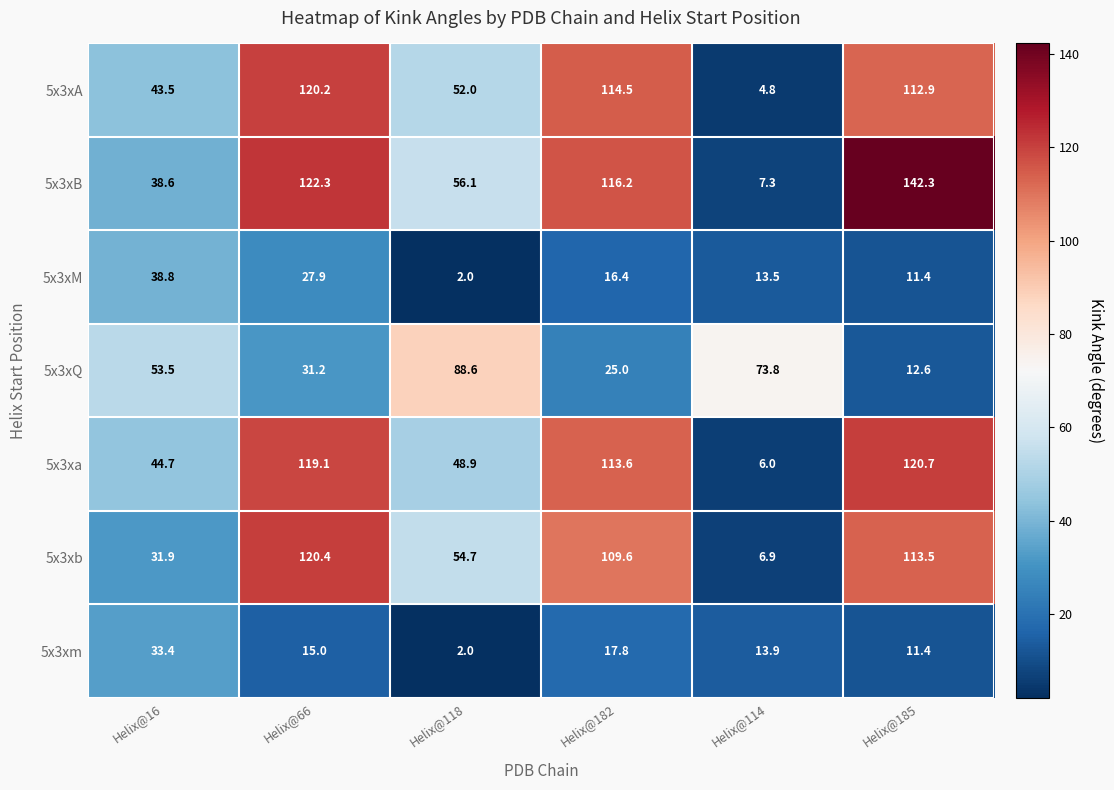

What is the difference between the highest and lowest values at Helix@118?

86.6